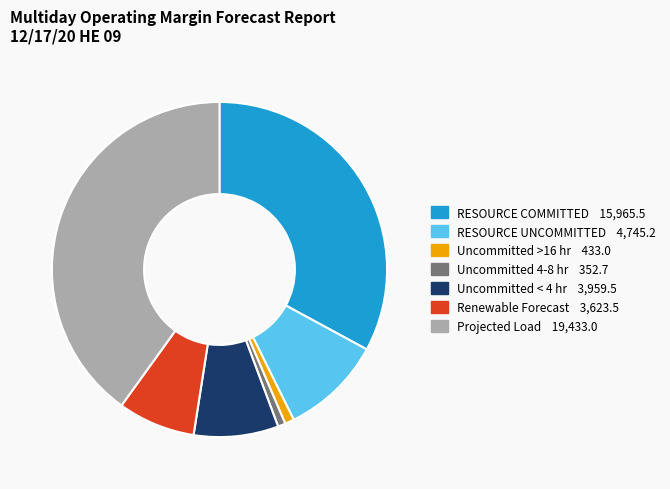

Which category has the biggest portion of the pie?

Projected Load